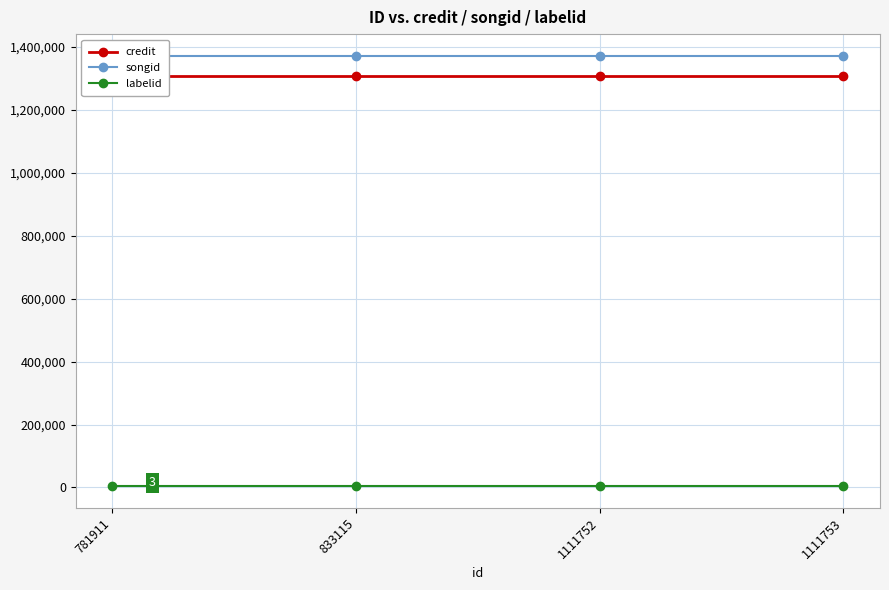

What is the spread (max minus min) of values at 1111753?

1368706